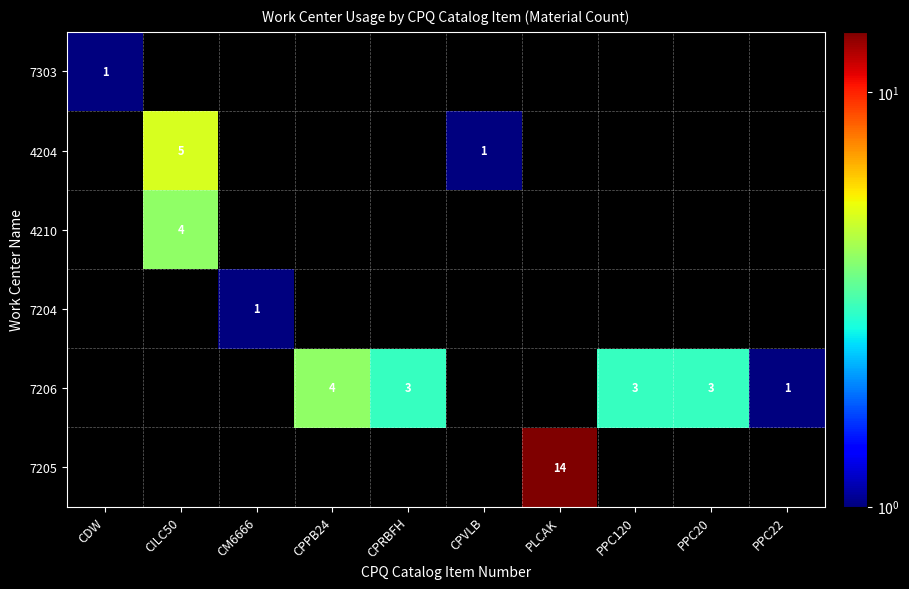

Which category has the highest value across all series?

PLCAK